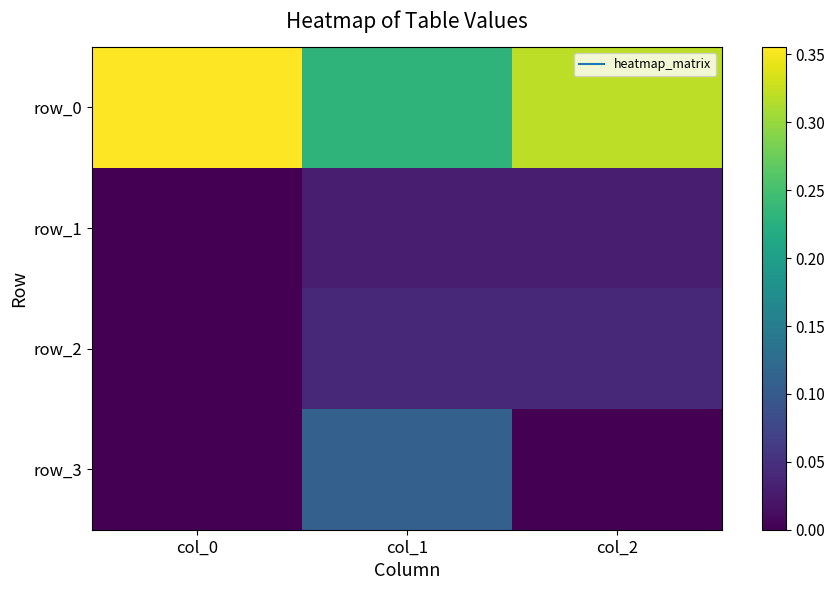

Which series has the largest total across all categories?

row_0